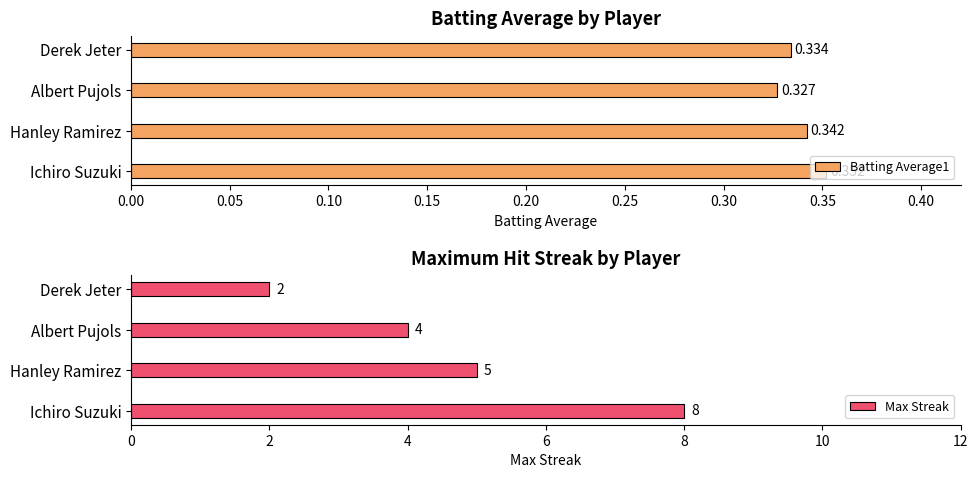

What is the maximum value shown in the chart?

8.0